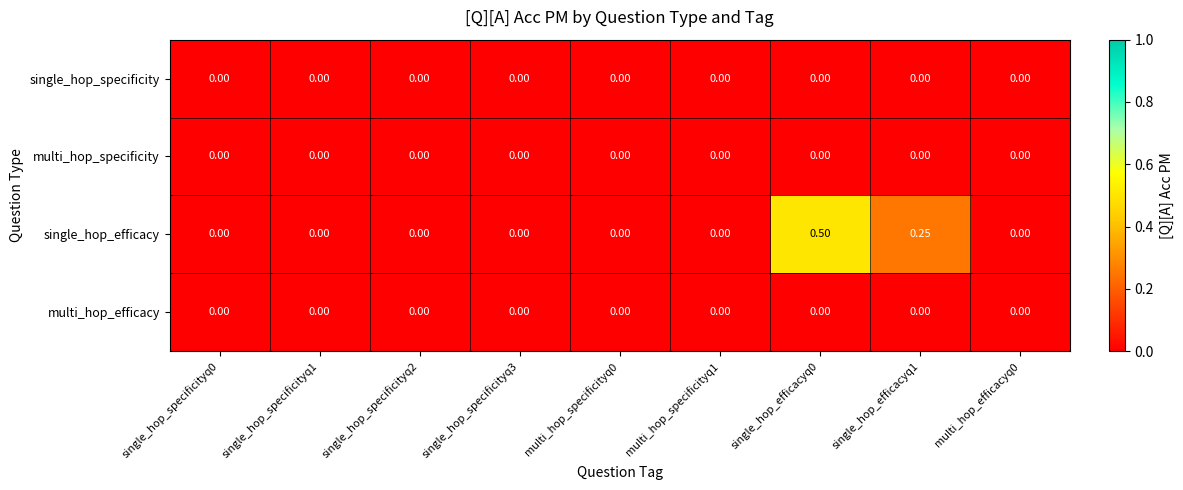

Which series has the largest total across all categories?

single_hop_efficacy